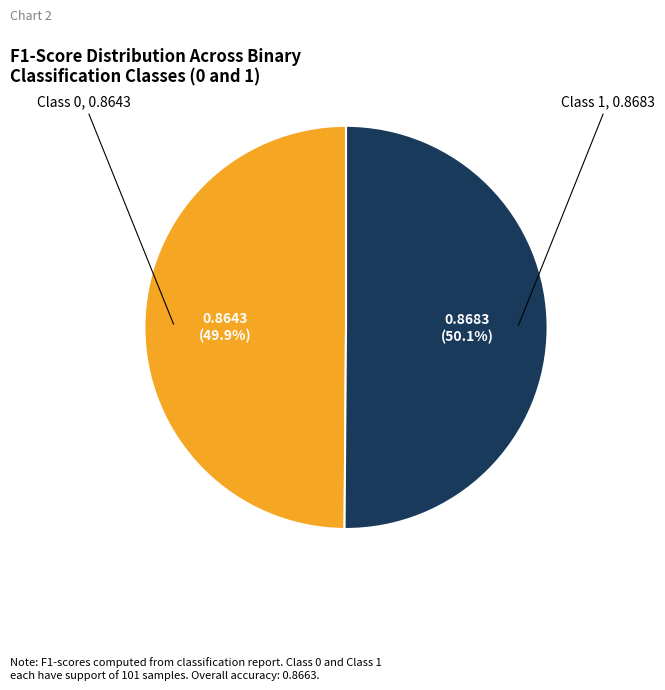

Does any single category account for the majority?

Yes